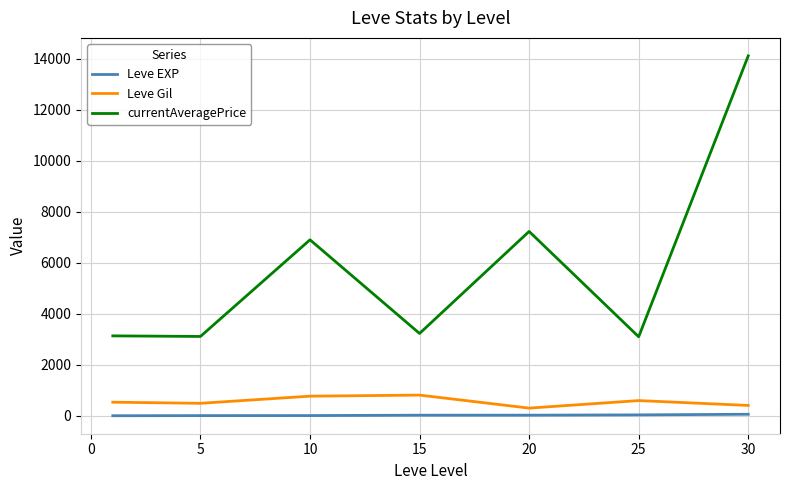

True or false: Leve EXP and currentAveragePrice cross at least once.

False